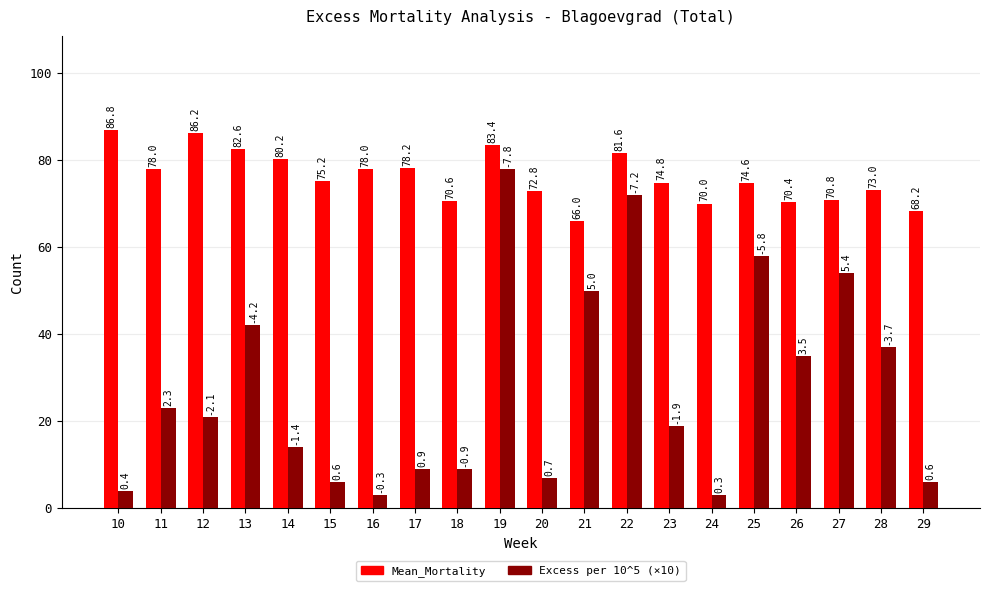

What is the difference between the highest and lowest values at 16?

75.0